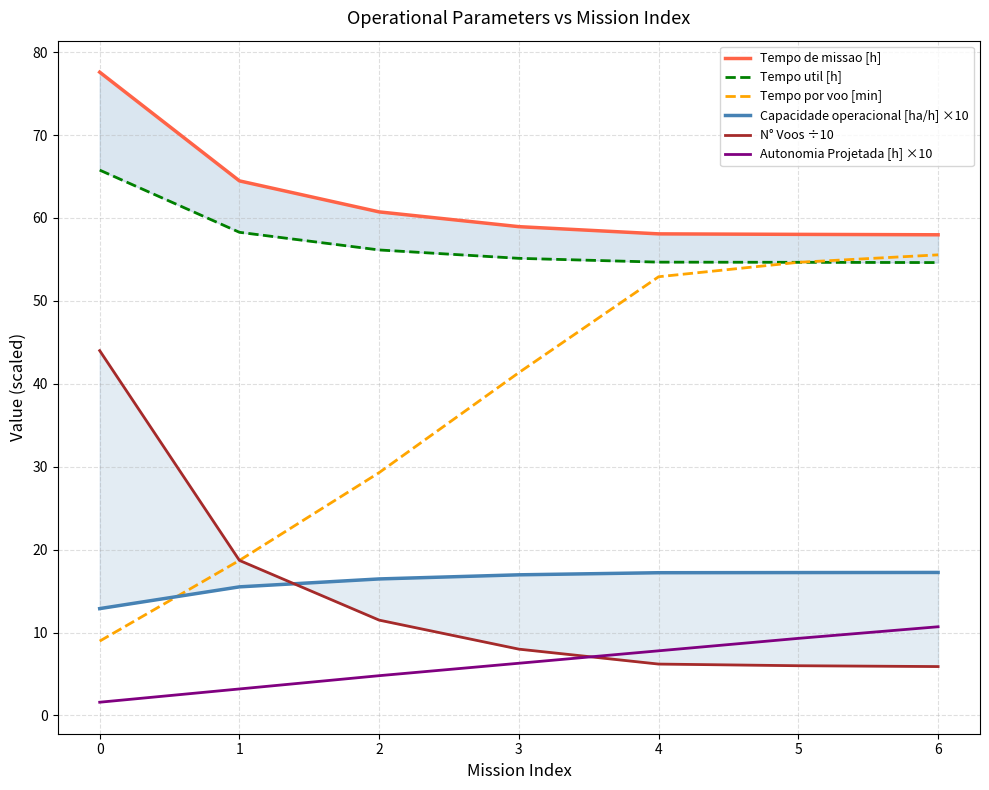

List the series in order of their peak value, highest first.

Tempo de missao [h], Tempo util [h], Tempo por voo [min], N° Voos ÷10, Capacidade operacional [ha/h] ×10, Autonomia Projetada [h] ×10